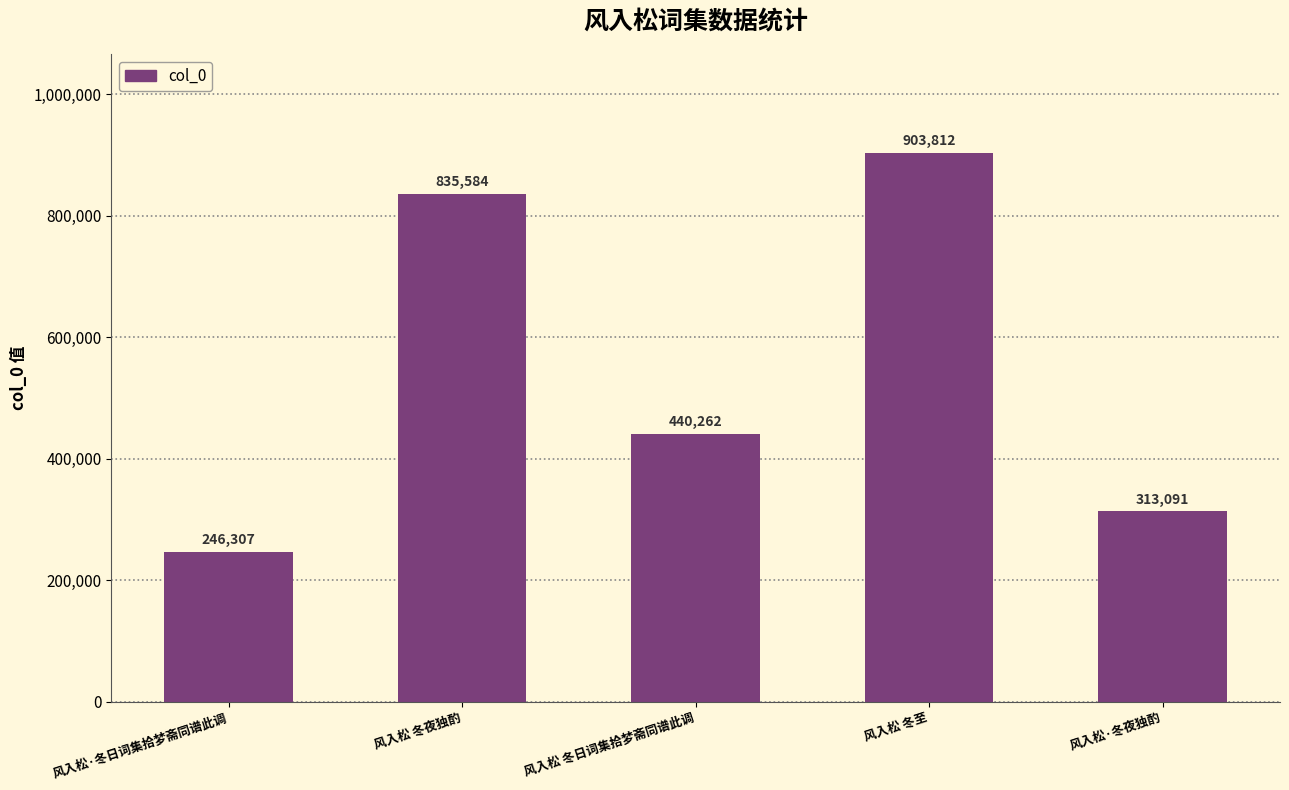

How many bars are there in total?

5